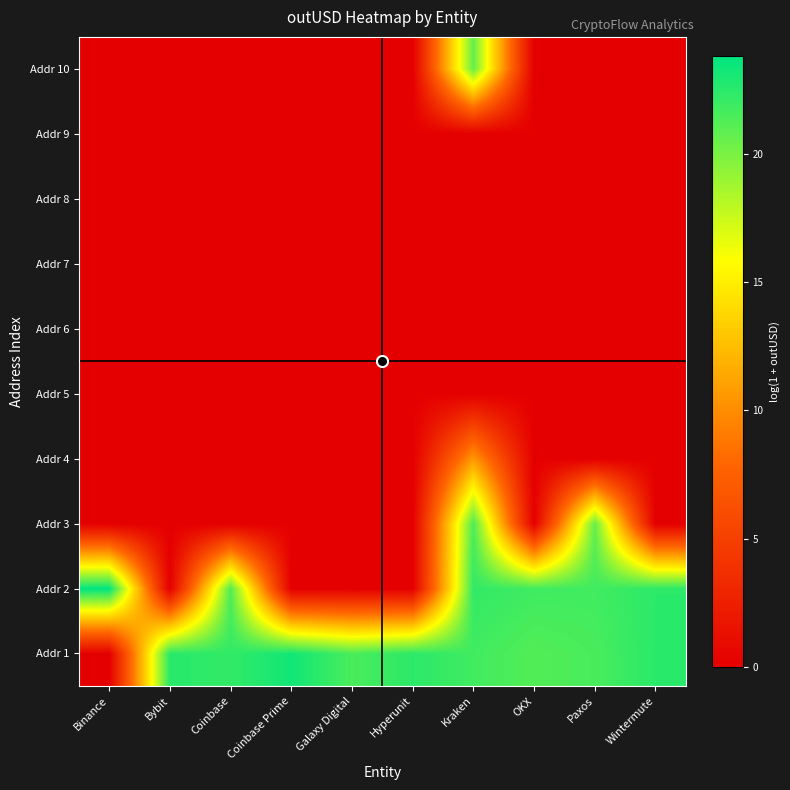

How many categories are shown in the chart?

10